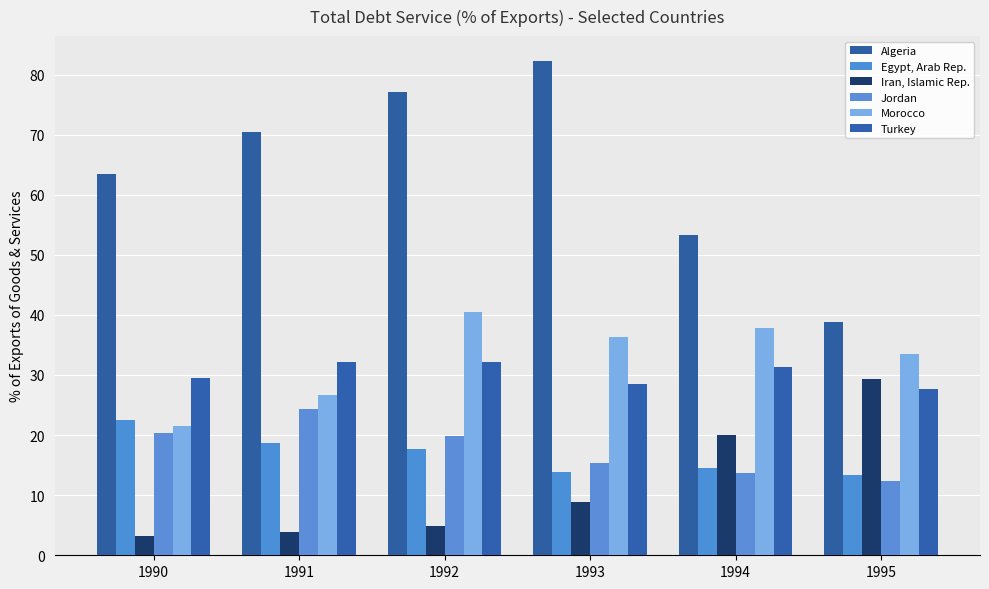

What value does the Morocco series have at 1990?

21.5